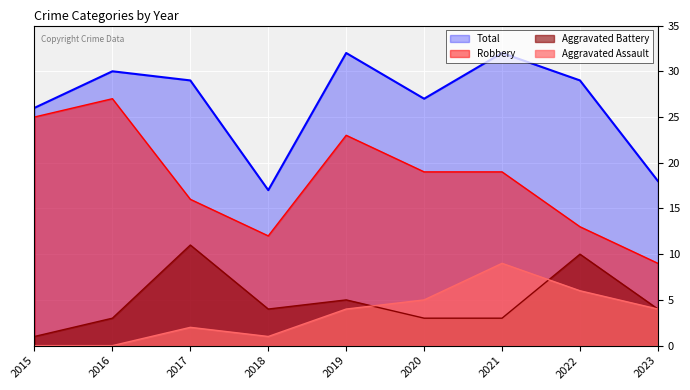

The Robbery series shows 12 at 2018. True or false?

True